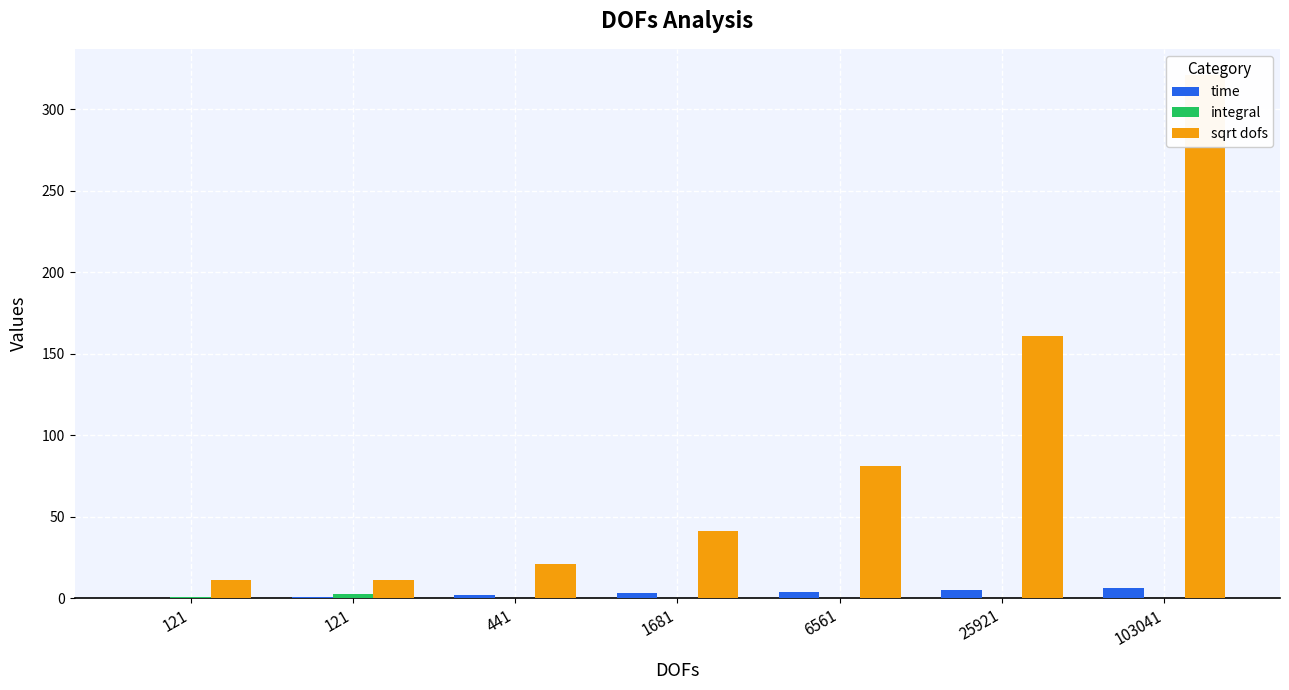

List the labels in order of sqrt dofs value, largest first.

103041, 25921, 6561, 1681, 441, 121, 121